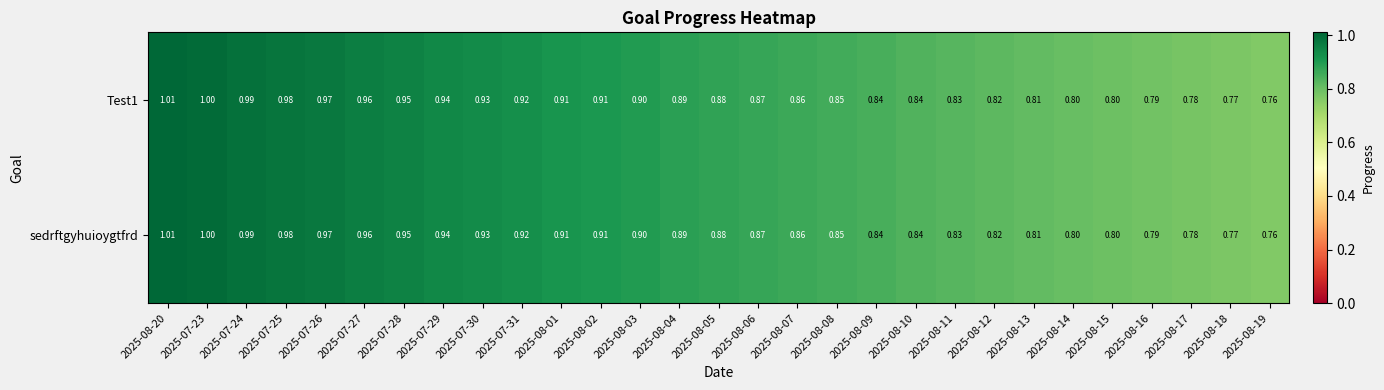

Is the value of sedrftgyhuioygtfrd at 2025-08-16 greater than the value of Test1 at 2025-08-07?

No